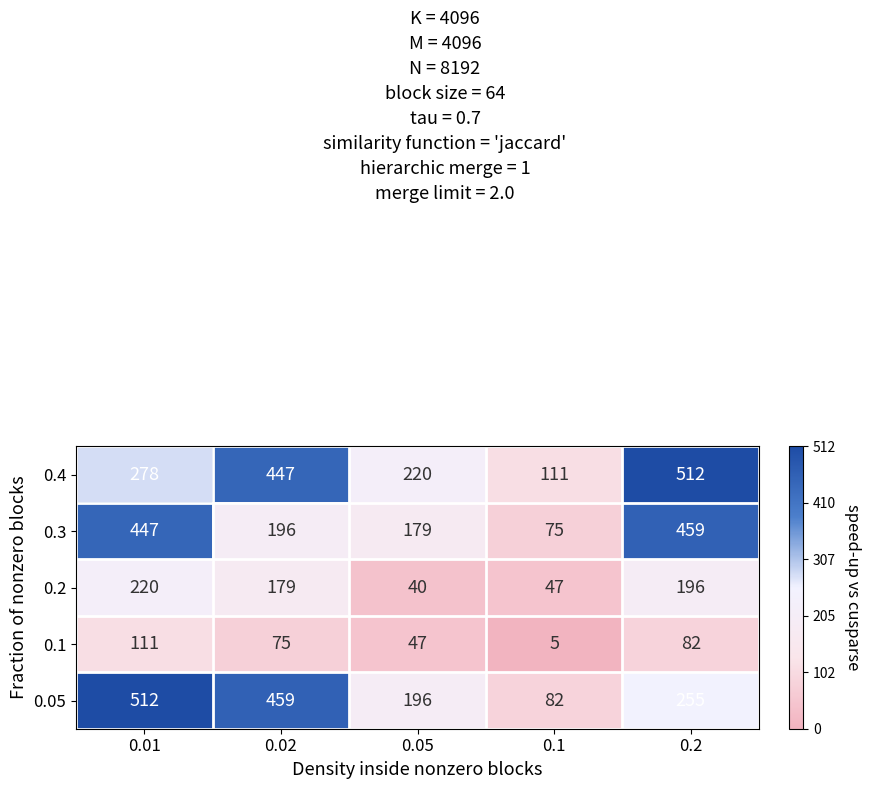

Count the number of categories in the chart.

5